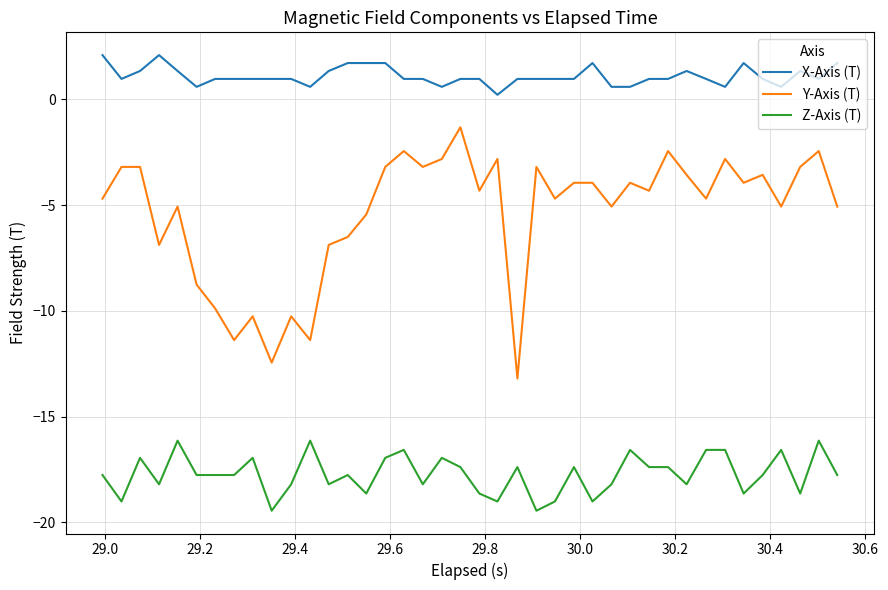

At how many categories does at least one series exceed -1?

40